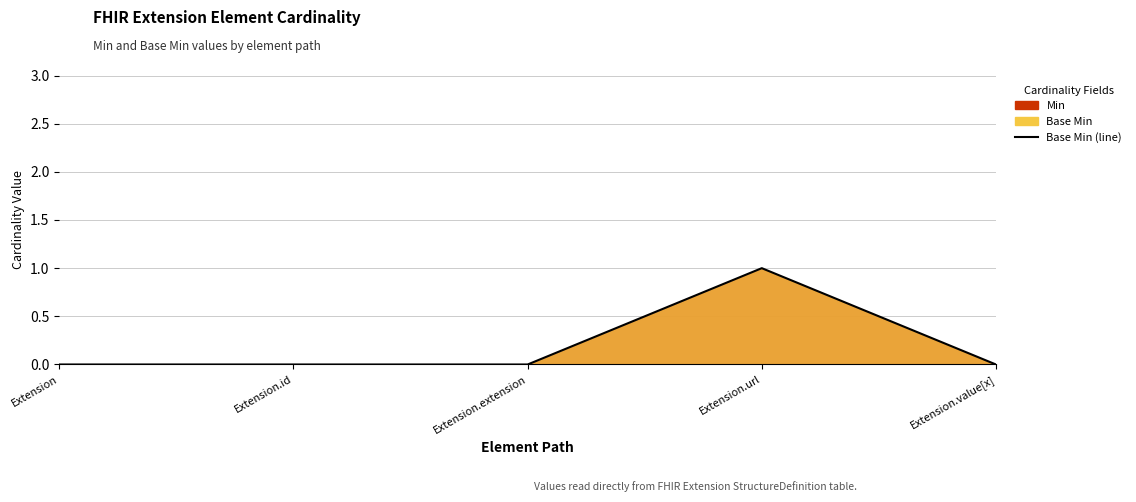

What position from the left is Extension.id?

2